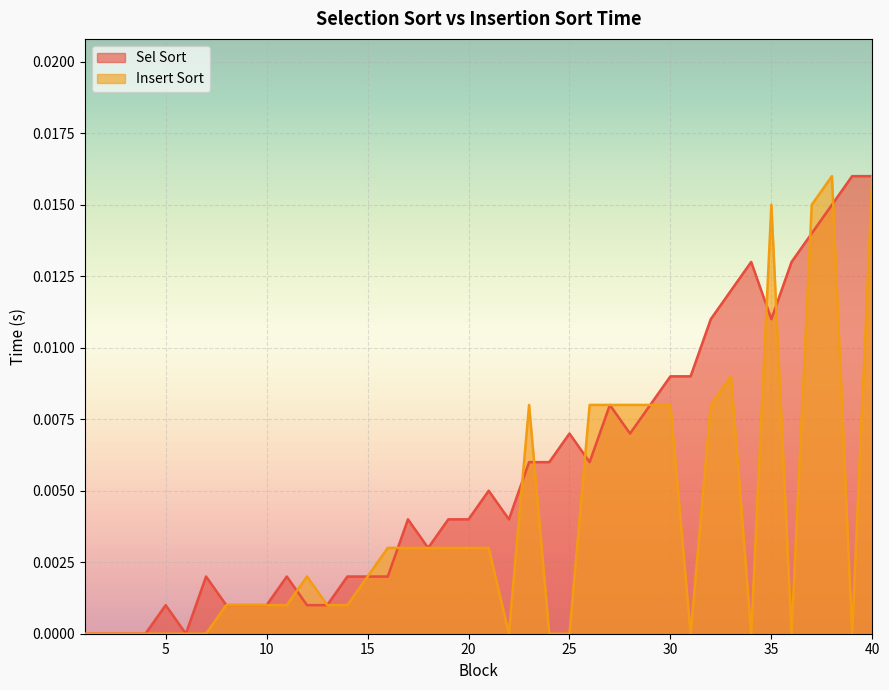

List the series in order of their overall mean, lowest first.

Insert Sort, Sel Sort